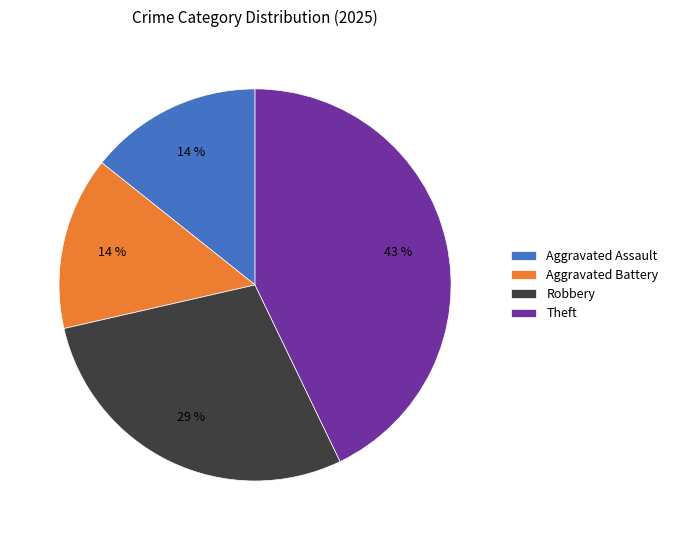

How many segments does this pie chart have?

4